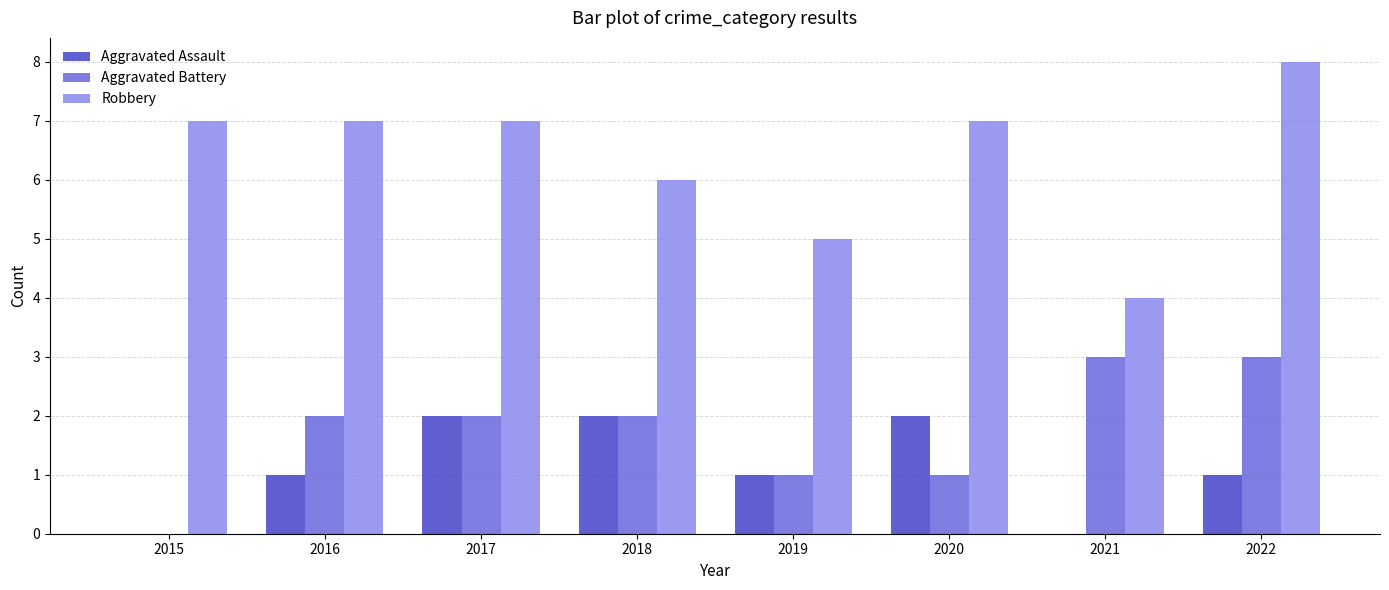

What is the sum of all Robbery values?

51